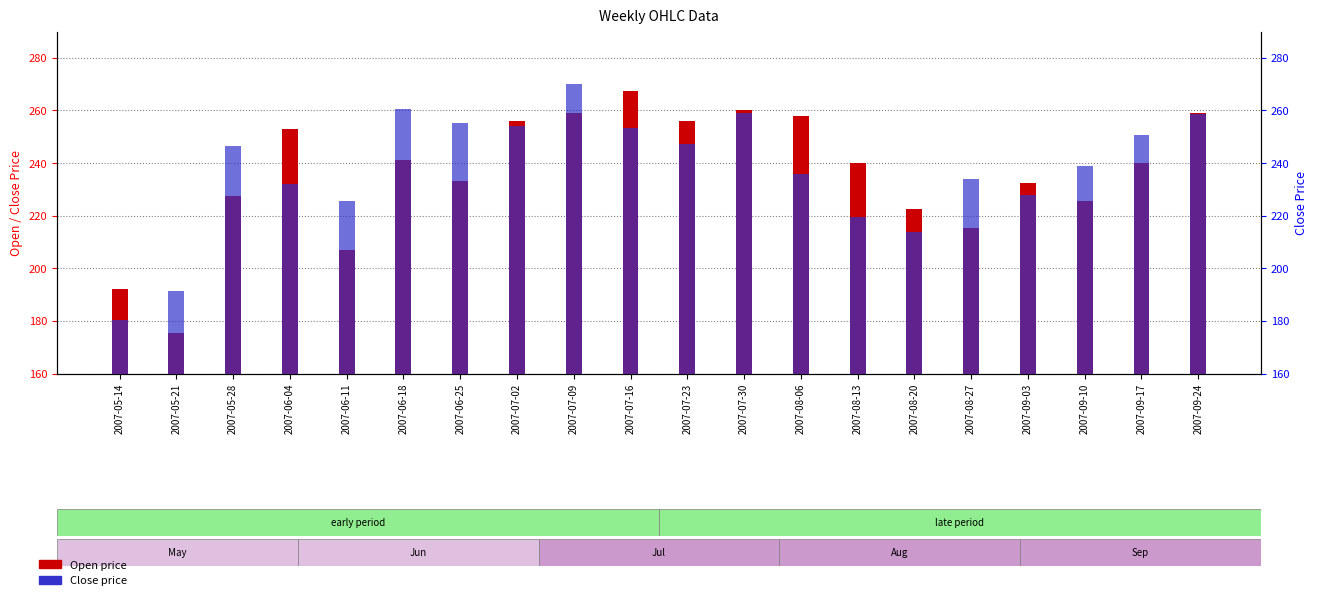

At which label does Open reach its peak?

2007-07-16